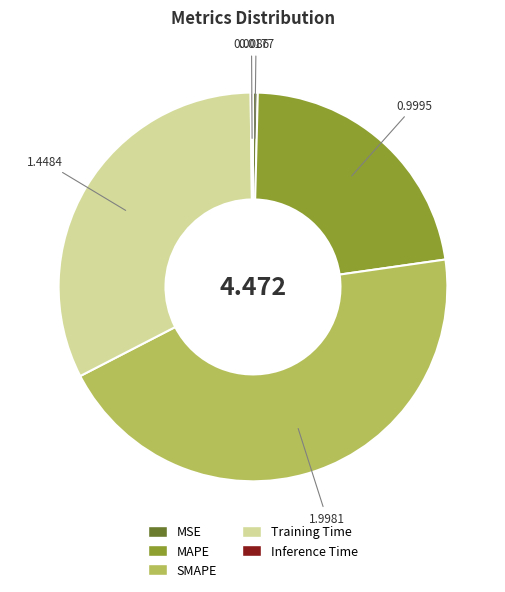

Is the sum of SMAPE and MSE greater than half?

No